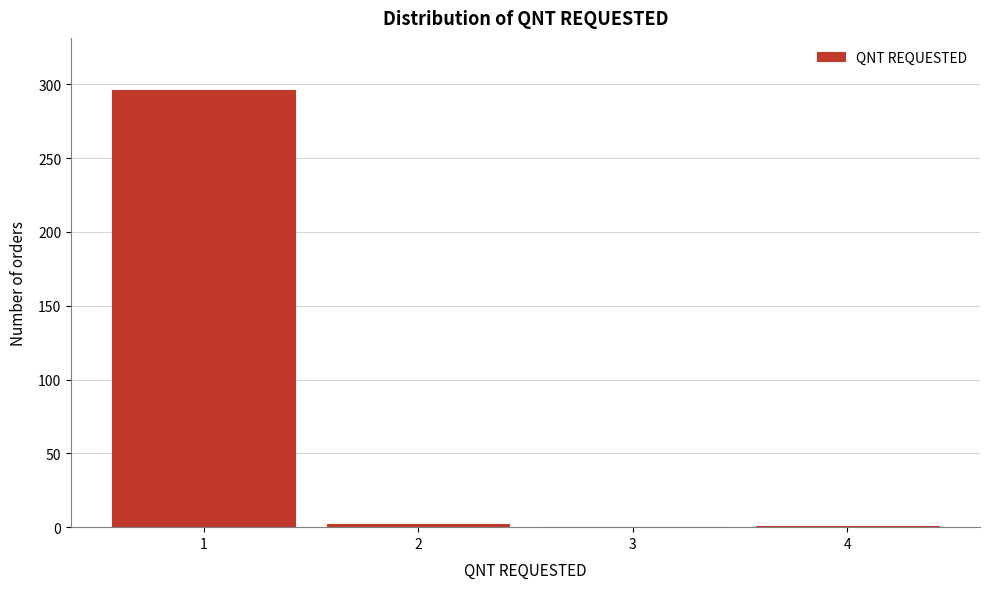

Reading left to right, transcribe this chart: for each bar, give the range it covers on the x-axis and its height. The values are not printed on the chart, so give them approximately, as read against the axis.

0.5 to 1.5: 295
1.5 to 2.5: under 5
2.5 to 3.5: 0
3.5 to 4.5: under 5